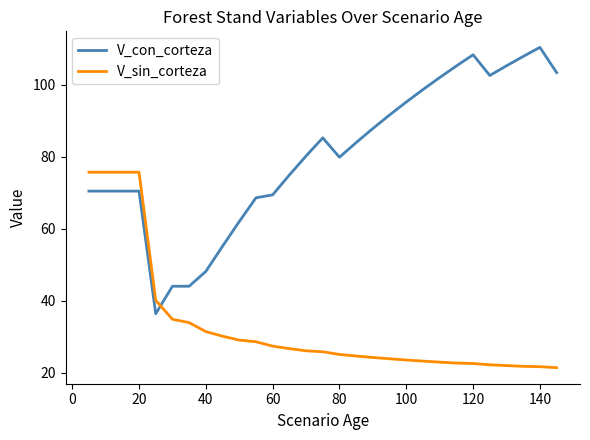

How many times do V_sin_corteza and V_con_corteza cross each other?

1